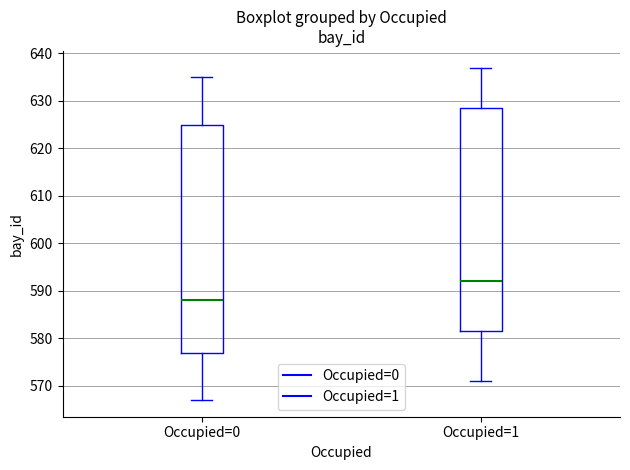

Where is the upper edge of the box for Occupied=0 on the y-axis? The values are not printed on the chart, so give them approximately, as read against the axis.

625